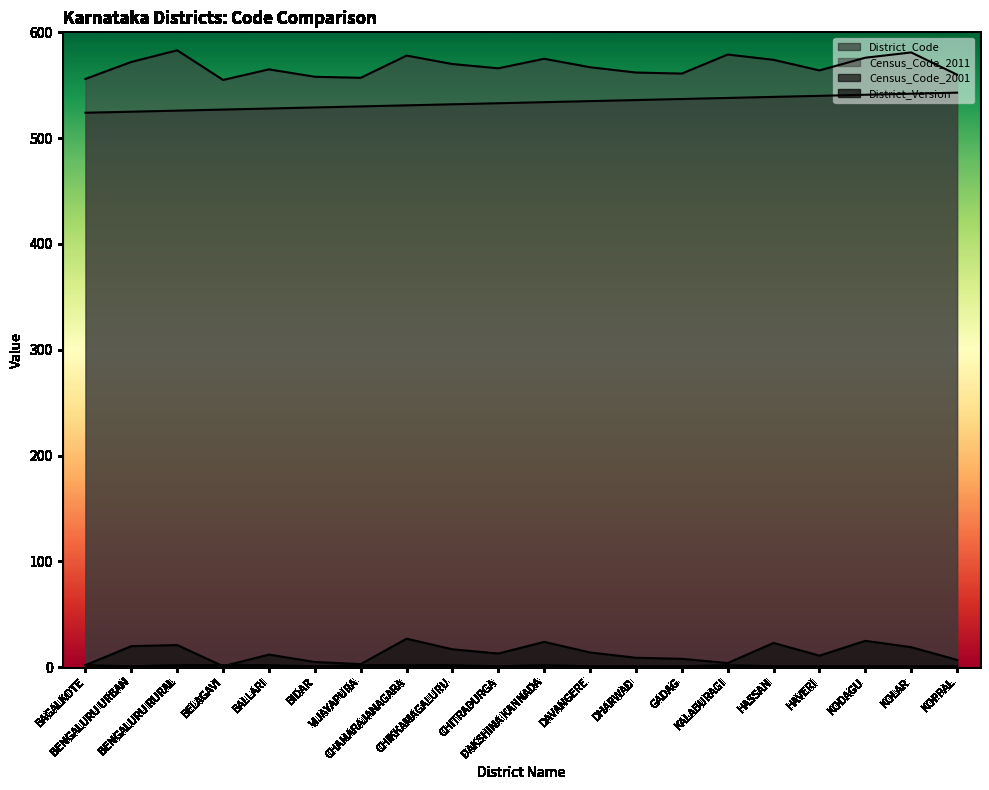

Rank the categories by Census_Code_2001 value from lowest to highest.

BELAGAVI, BAGALKOTE, VIJAYAPURA, KALABURAGI, BIDAR, KOPPAL, GADAG, DHARWAD, HAVERI, BALLARI, CHITRADURGA, DAVANGERE, CHIKKAMAGALURU, KOLAR, BENGALURU URBAN, BENGALURU RURAL, HASSAN, DAKSHINA KANNADA, KODAGU, CHAMARAJANAGARA